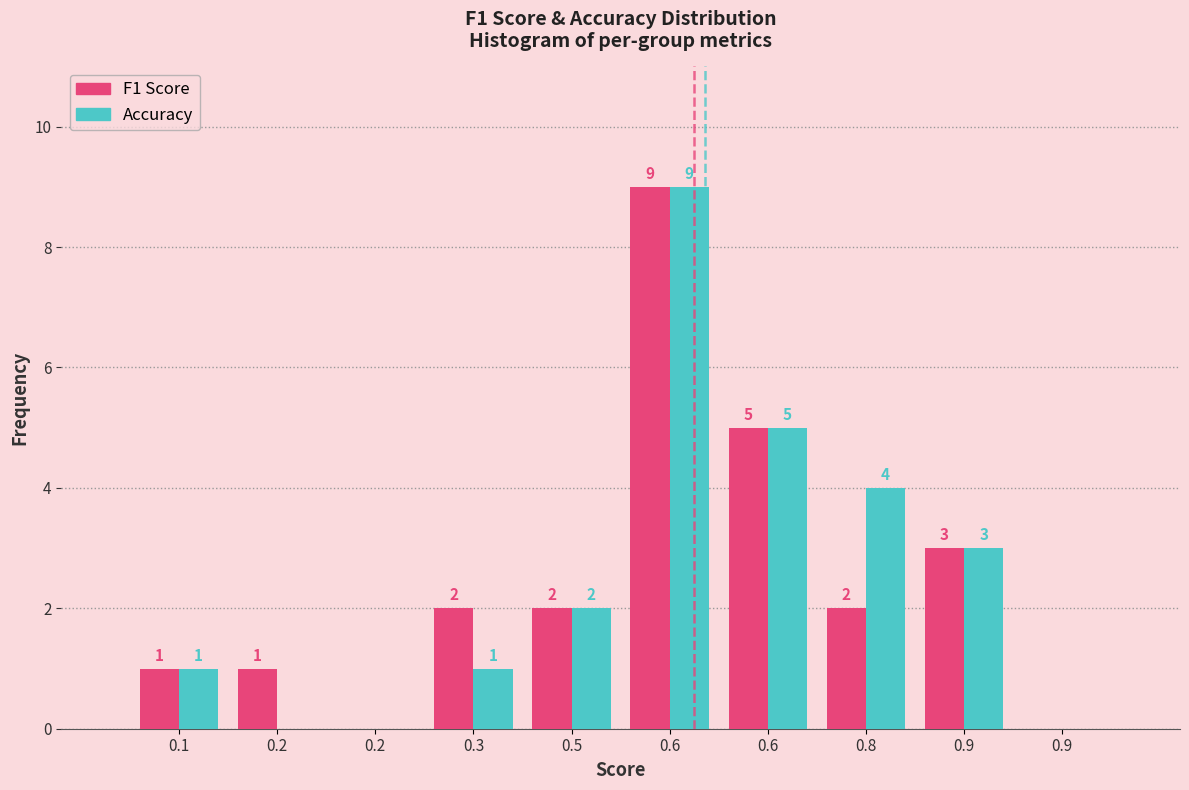

Does the chart contain stacked bars?

No